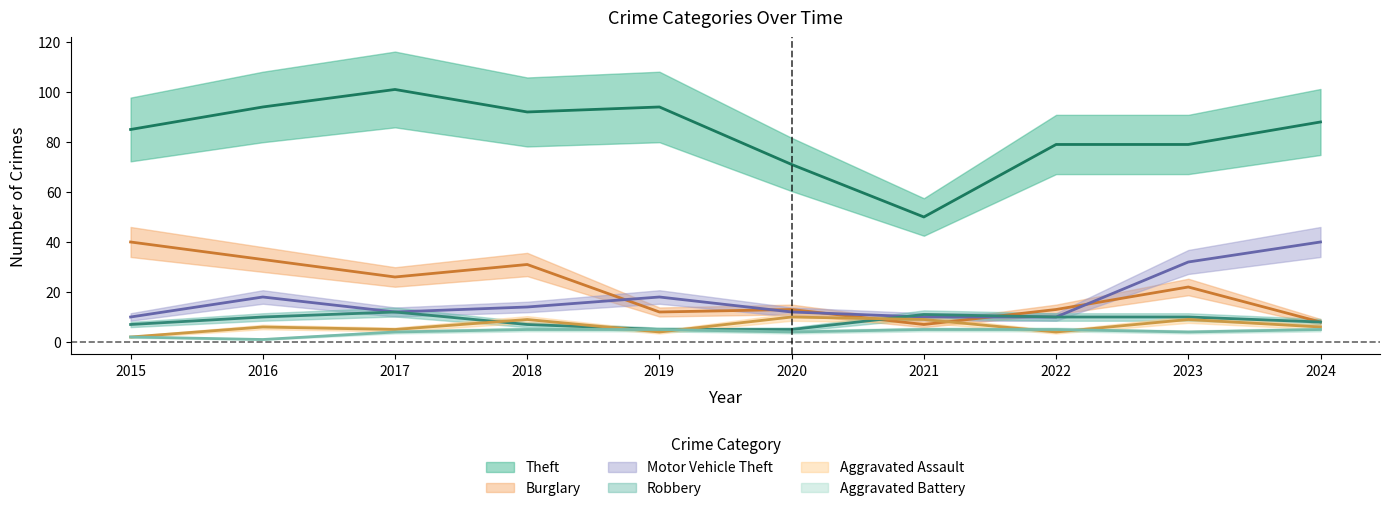

How many data points in Aggravated Assault are less than 6?

4